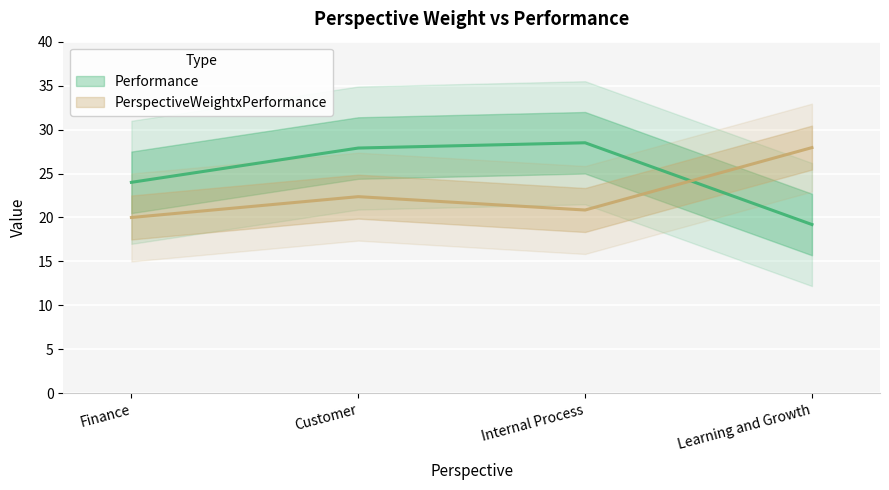

Is the value of Performance at Finance greater than the value of PerspectiveWeightxPerformance at Finance?

Yes